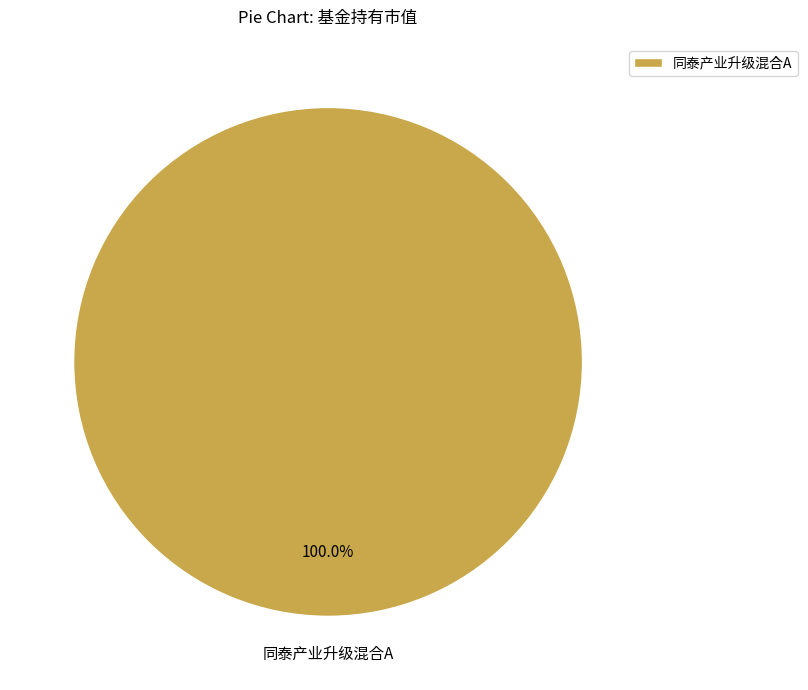

Does any single category account for the majority?

Yes